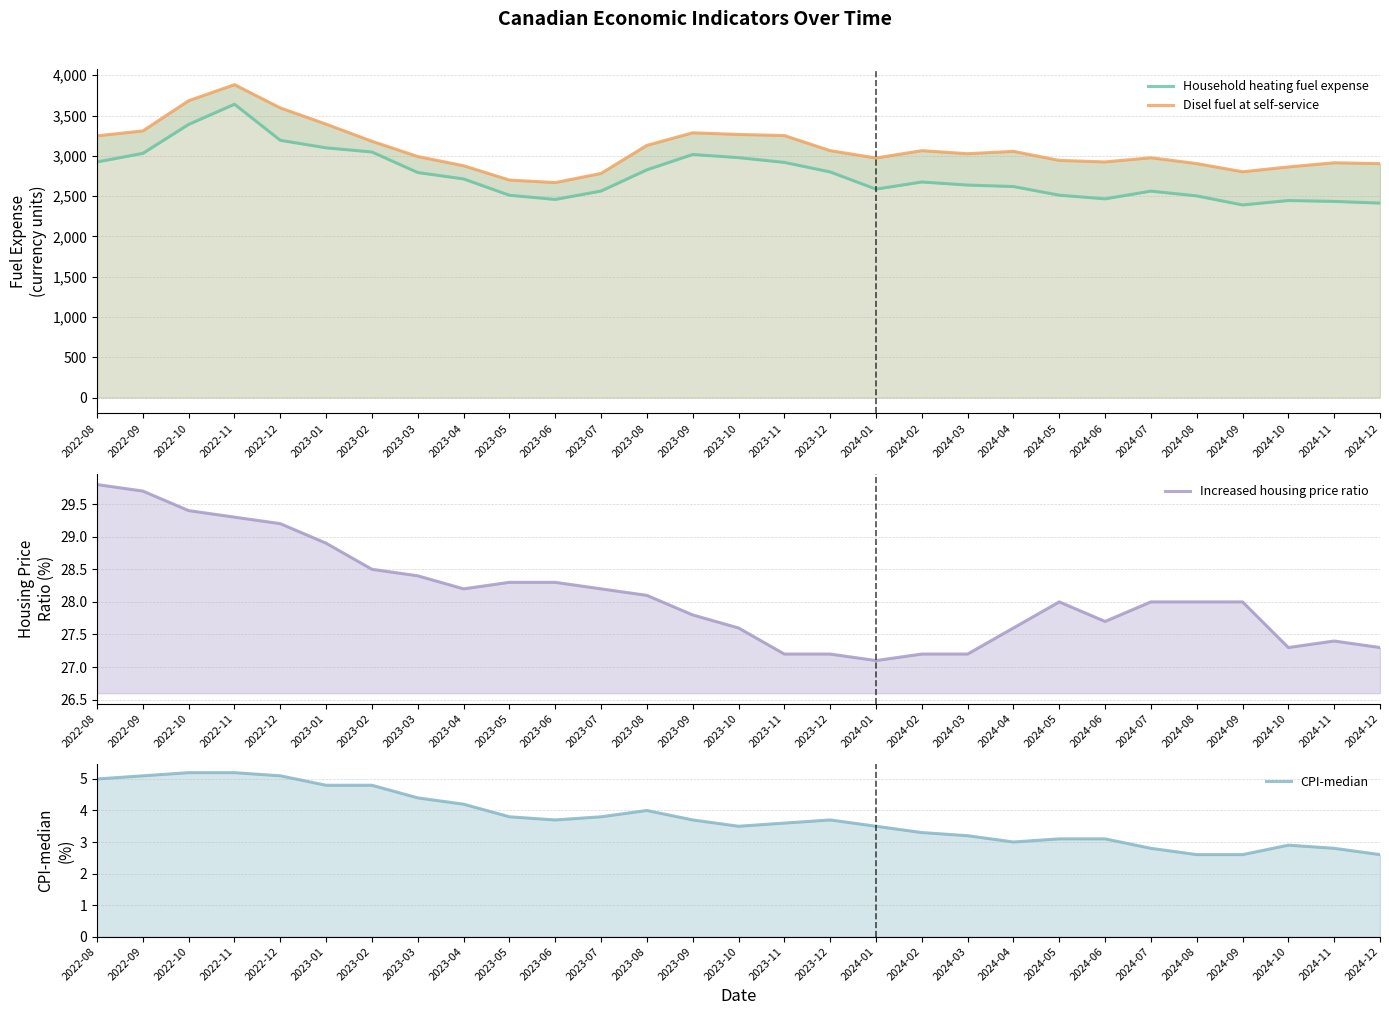

What position from the right is 2024-02?

11